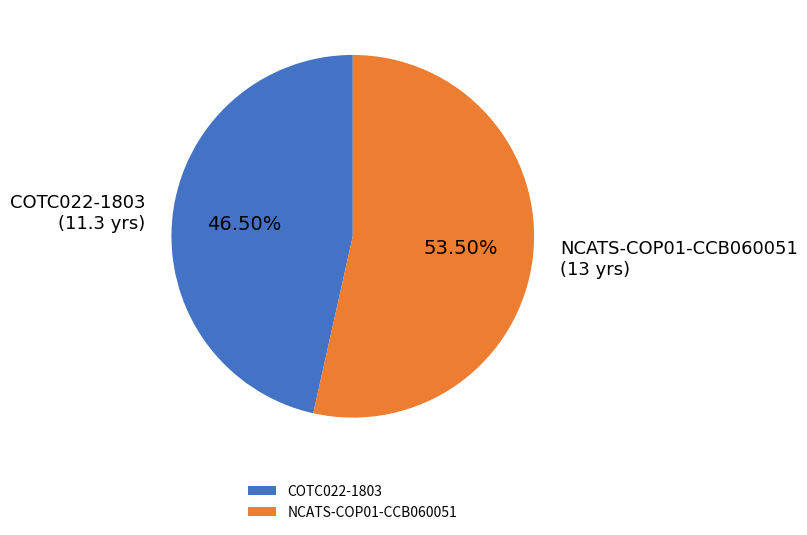

Which has a higher value, NCATS-COP01-CCB060051 or COTC022-1803?

NCATS-COP01-CCB060051